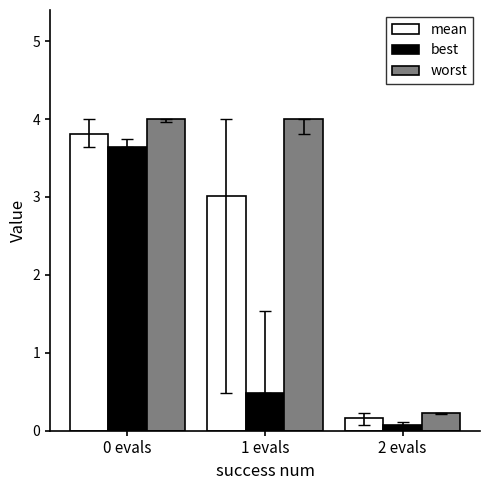

How many data points does each series have?

3